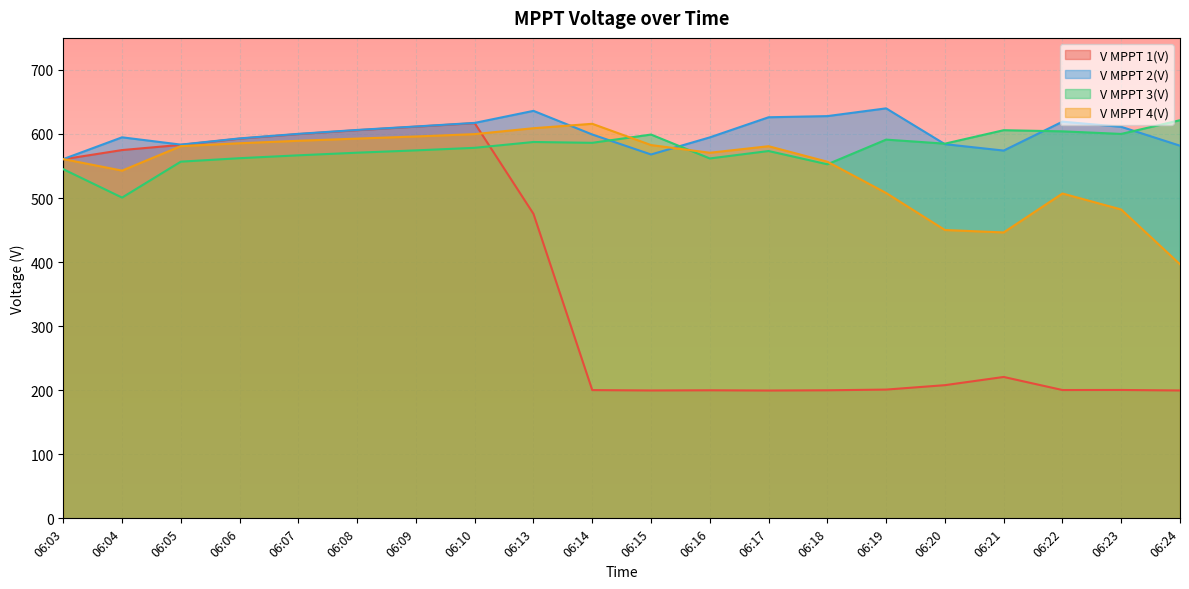

Which series has the largest total across all categories?

V MPPT 2(V)